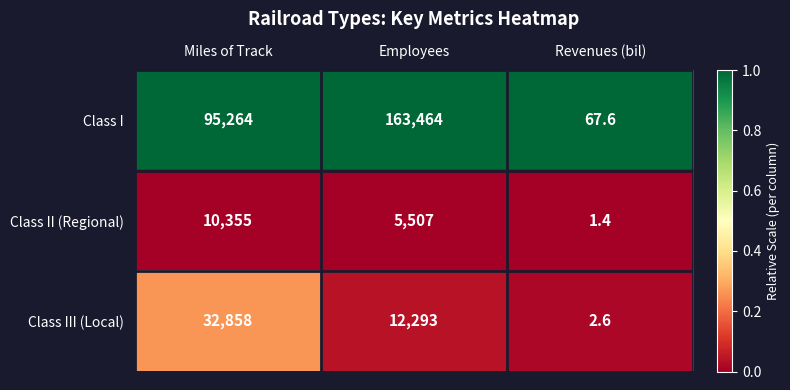

Reading left to right, list all the values displayed in this chart.

Class I: 95264.0	163464.0	67.6
Class II (Regional): 10355.0	5507.0	1.4
Class III (Local): 32858.0	12293.0	2.6